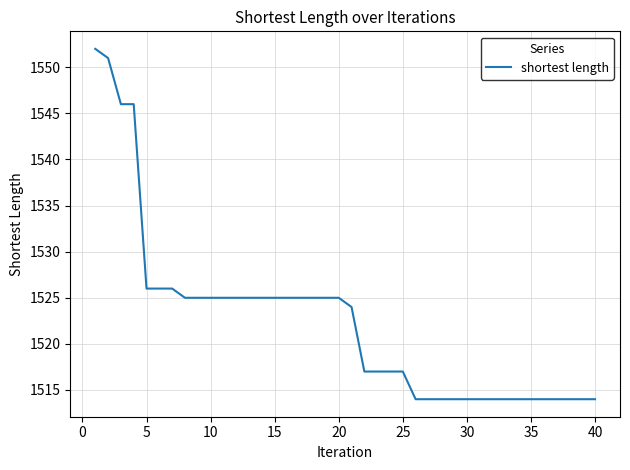

What is the difference between the maximum and minimum values?

38